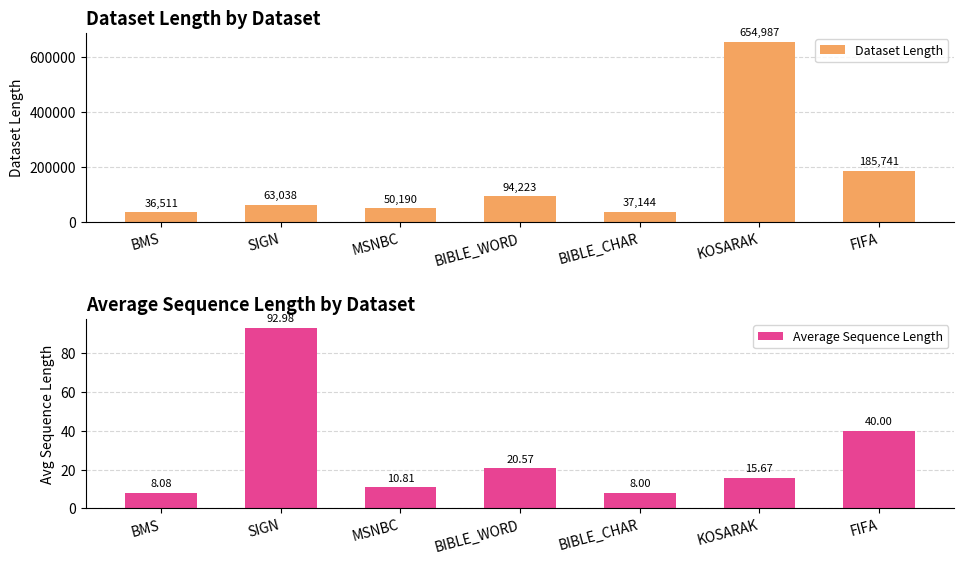

Reading left to right, list all the values displayed in this chart.

Dataset Length: BMS=36511.0	SIGN=63038.0	MSNBC=50190.0	BIBLE_WORD=94223.0	BIBLE_CHAR=37144.0	KOSARAK=654987.0	FIFA=185741.0
Average Sequence Length: BMS=8.1	SIGN=93.0	MSNBC=10.8	BIBLE_WORD=20.6	BIBLE_CHAR=8.0	KOSARAK=15.7	FIFA=40.0